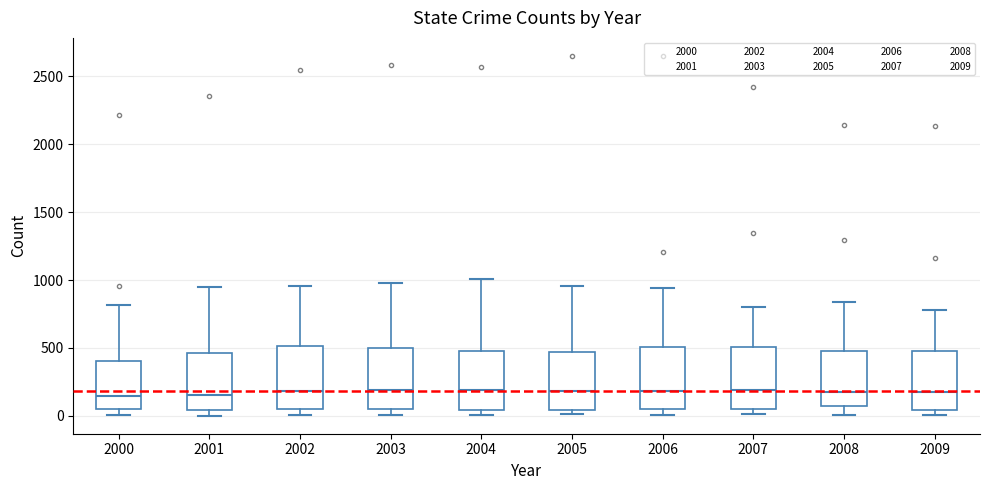

Reading left to right, read every box against the y-axis: the position of its median line, the range the box covers, and the ends of its whiskers. The values are not printed on the chart, so give them approximately, as read against the axis.

2000: median 150, box 50 to 400, whiskers 0 to 800
2001: median 150, box 50 to 450, whiskers 0 to 950
2002: median 200, box 50 to 500, whiskers 0 to 950
2003: median 200, box 50 to 500, whiskers 0 to 1000
2004: median 200, box 50 to 500, whiskers 0 to 1000
2005: median 200, box 50 to 450, whiskers 0 to 950
2006: median 200, box 50 to 500, whiskers 0 to 950
2007: median 200, box 50 to 500, whiskers 0 to 800
2008: median 200, box 50 to 500, whiskers 0 to 850
2009: median 150, box 50 to 500, whiskers 0 to 800